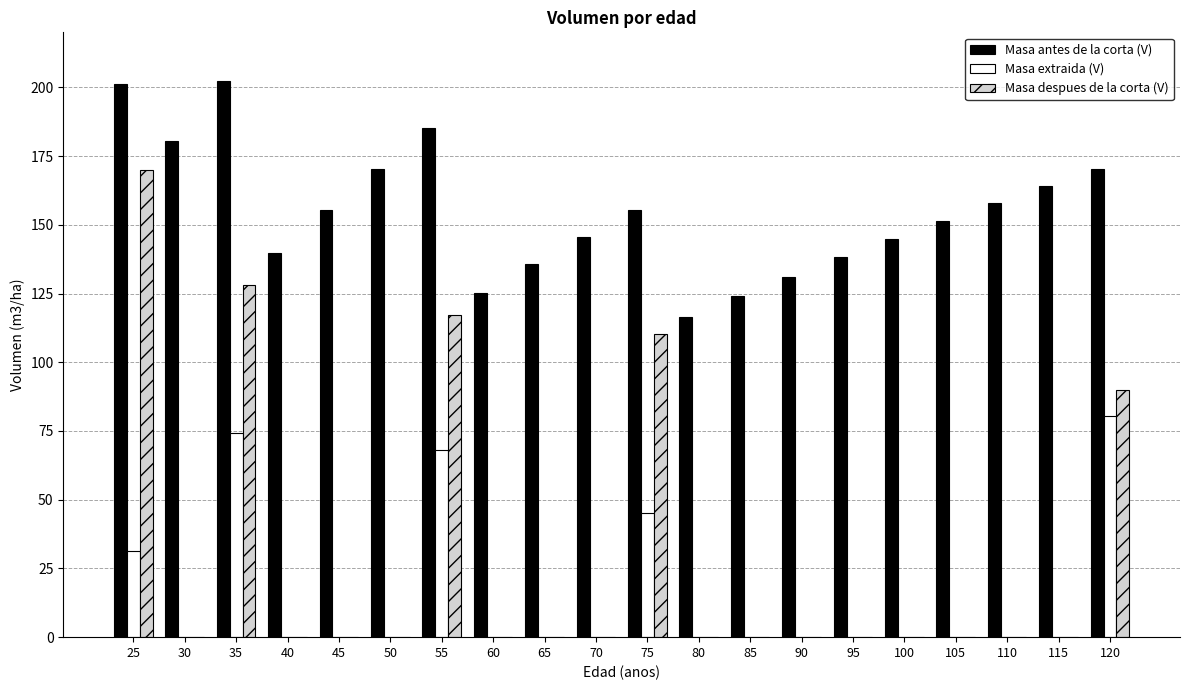

Which series has the largest total across all categories?

Masa antes de la corta (V)